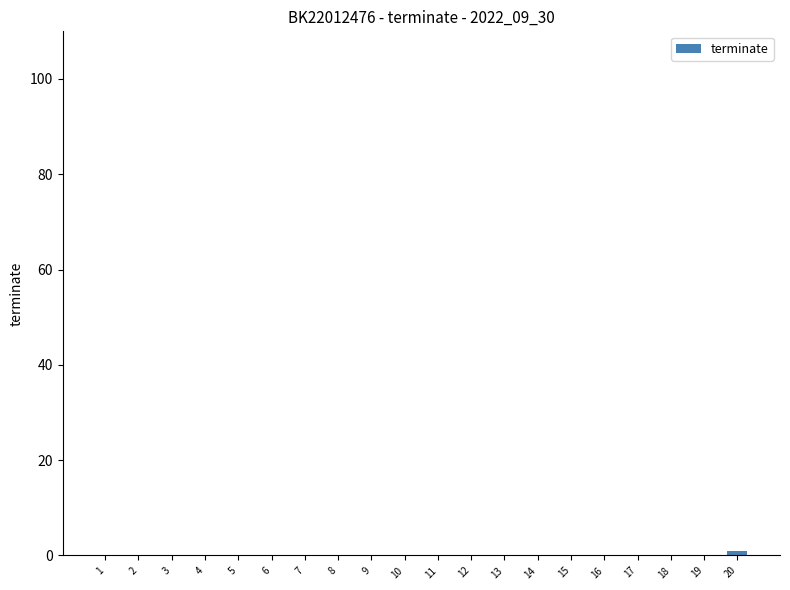

Which label corresponds to the largest value in the chart?

20